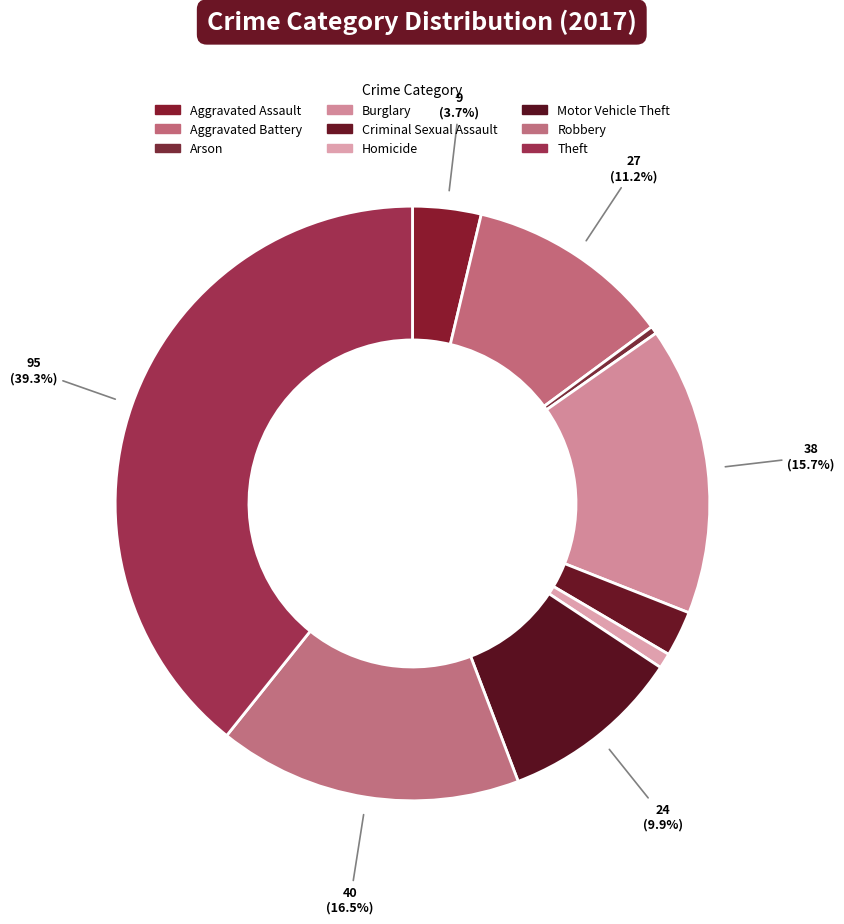

What percentage is the Aggravated Battery slice, to the nearest percent?

11%